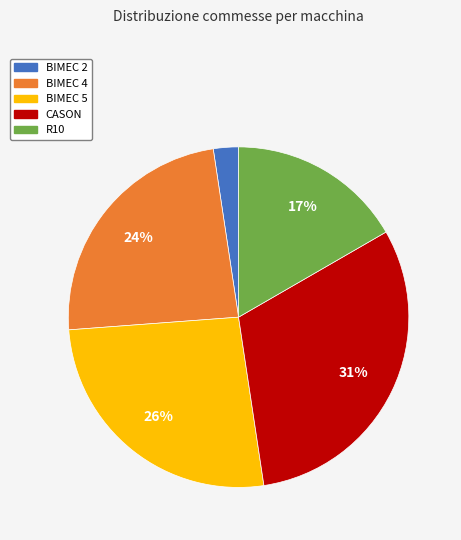

How many slices are in this pie chart?

5